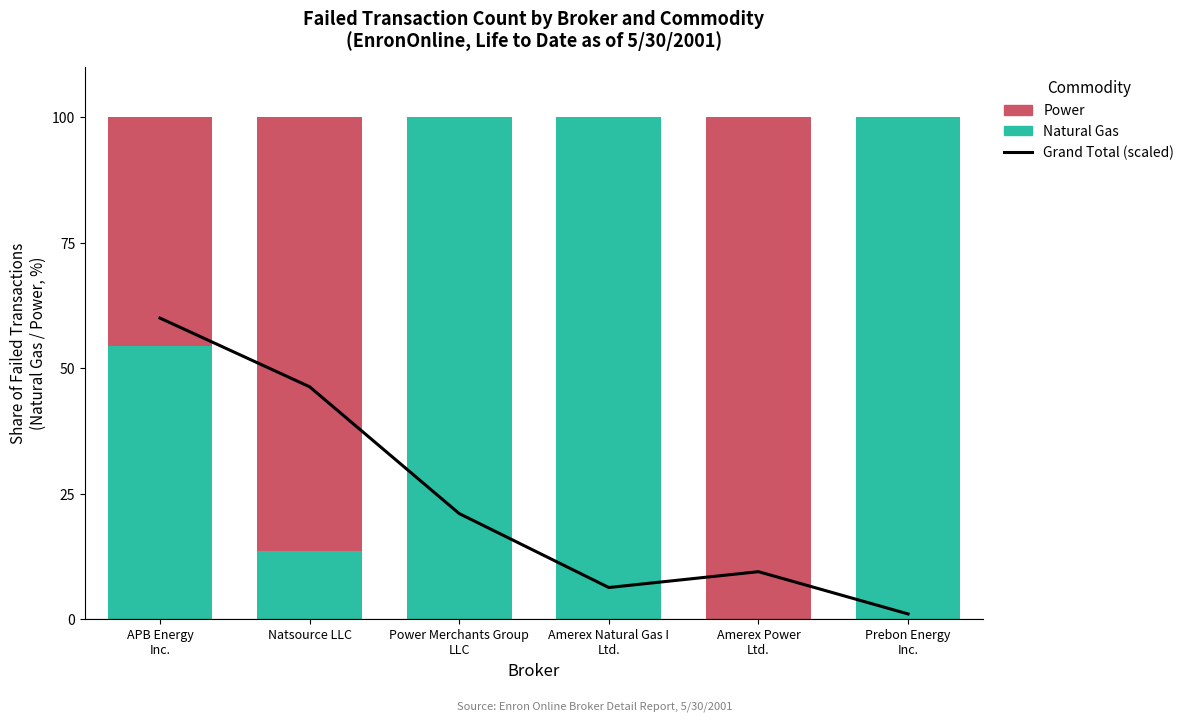

At which category does the chart reach its minimum across all series?

Amerex Power
Ltd.